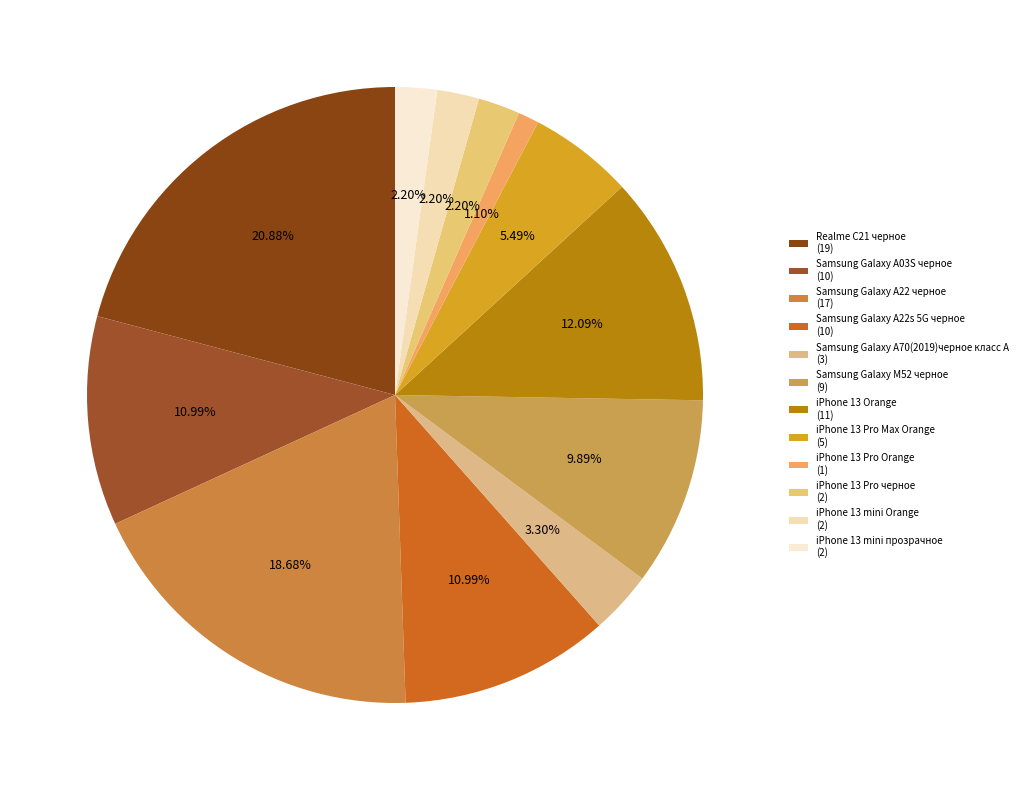

What is the largest slice in the pie chart?

Realme C21 черное